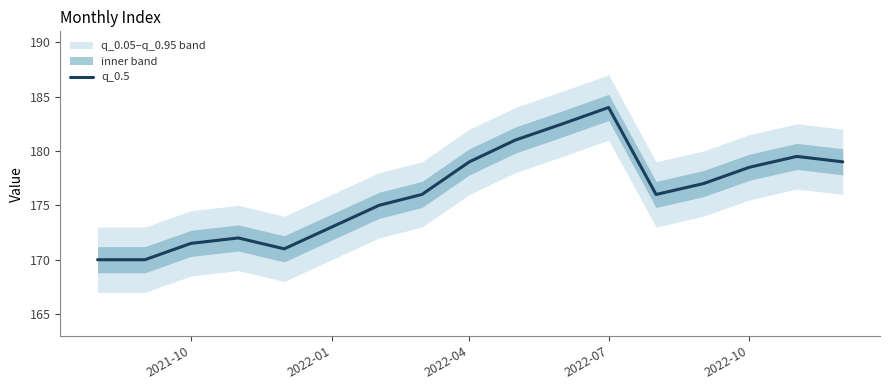

True or false: the data has more than 2 interior local peaks.

True